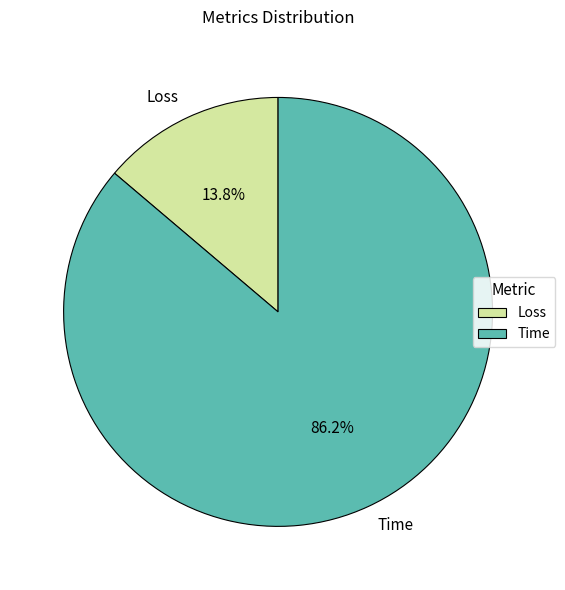

What is the majority slice?

Time